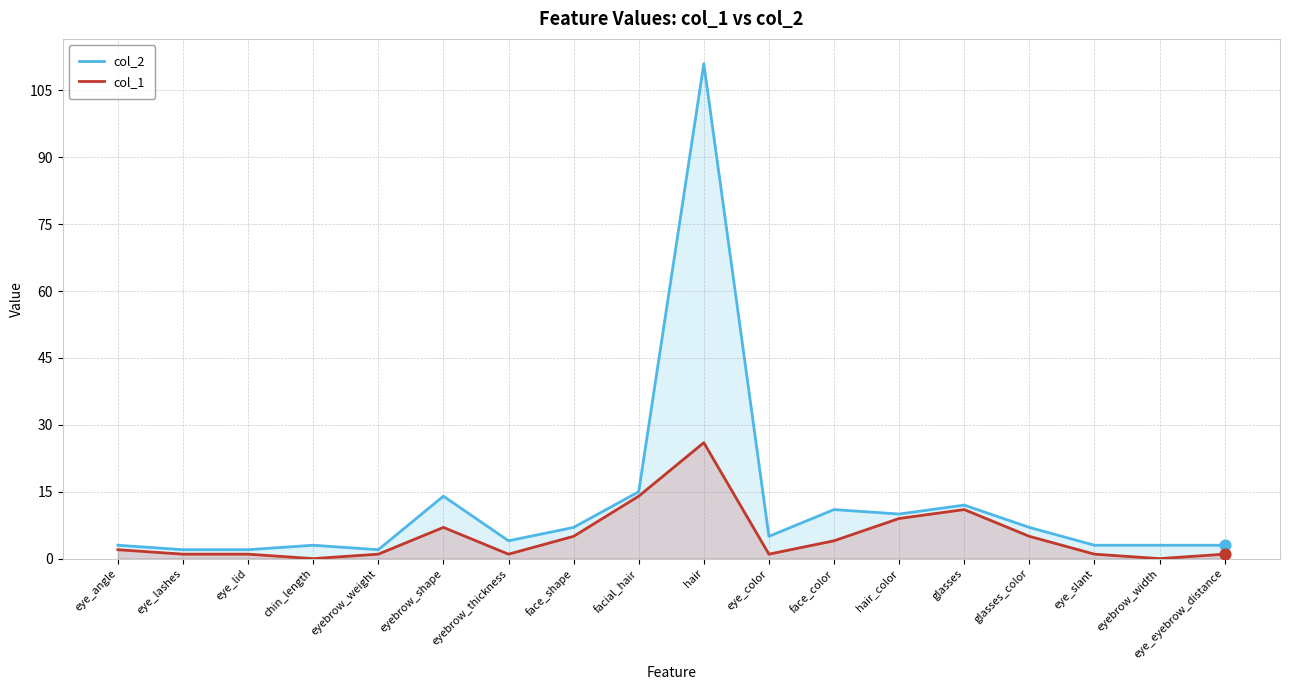

What is the total value across all series at eye_slant?

4